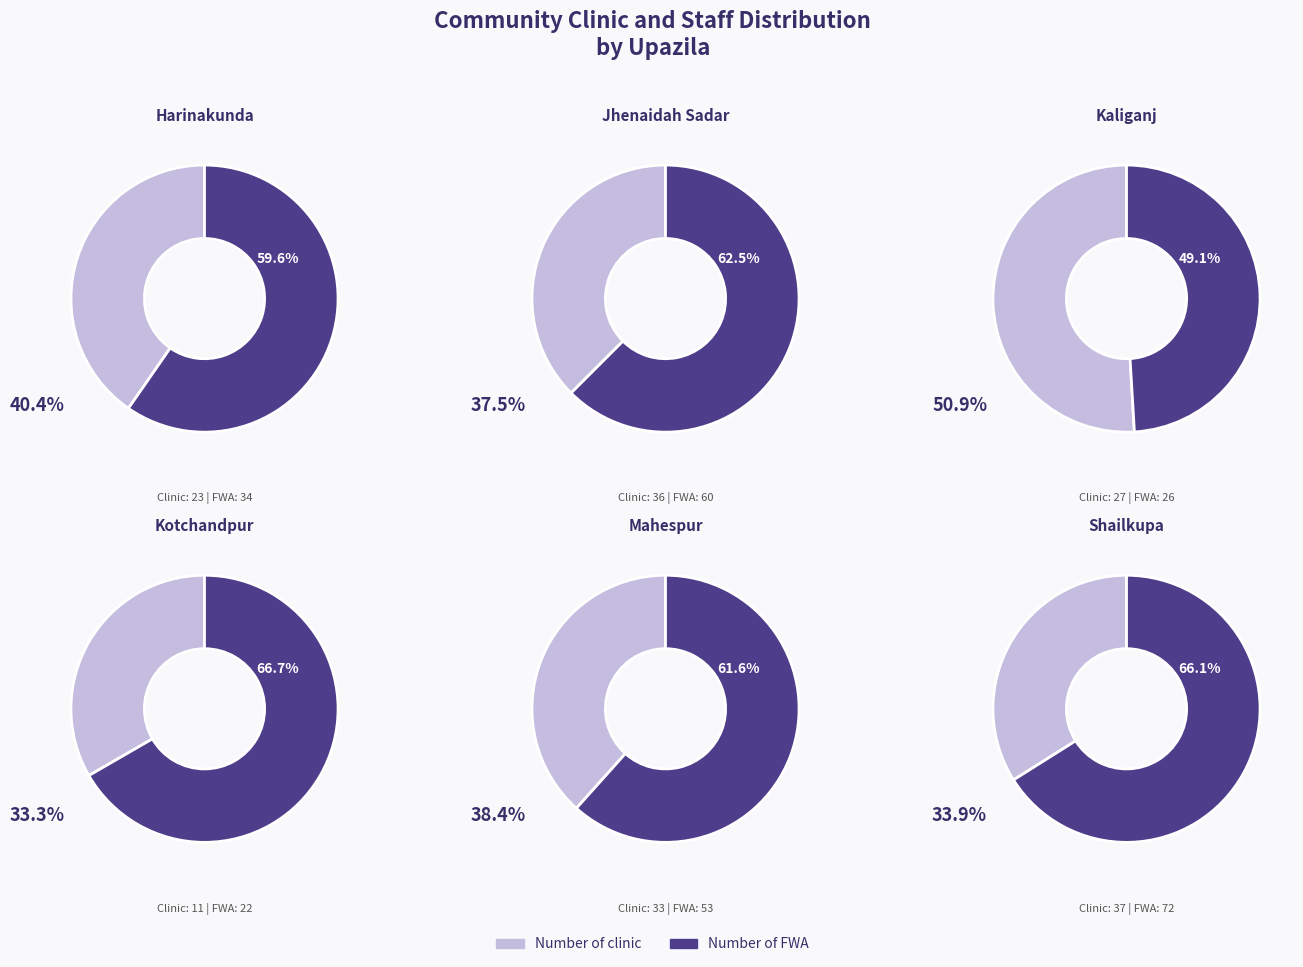

Between Harinakunda and Kaliganj, which is larger?

Kaliganj